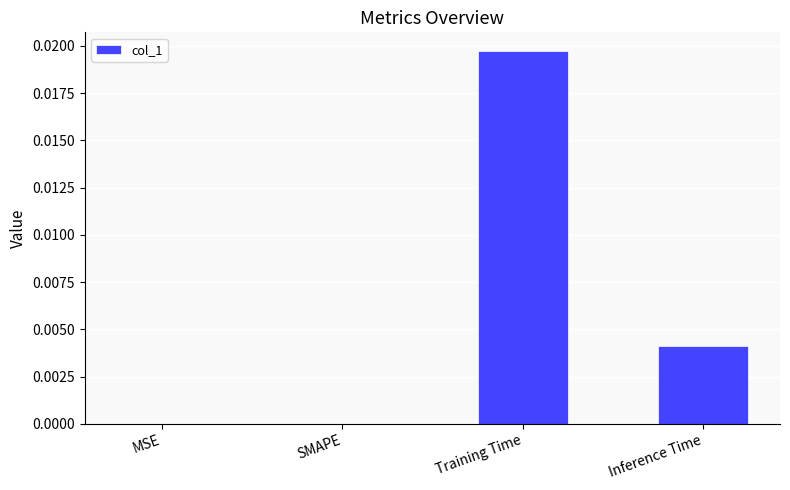

Between Training Time and MSE, which is larger?

Training Time